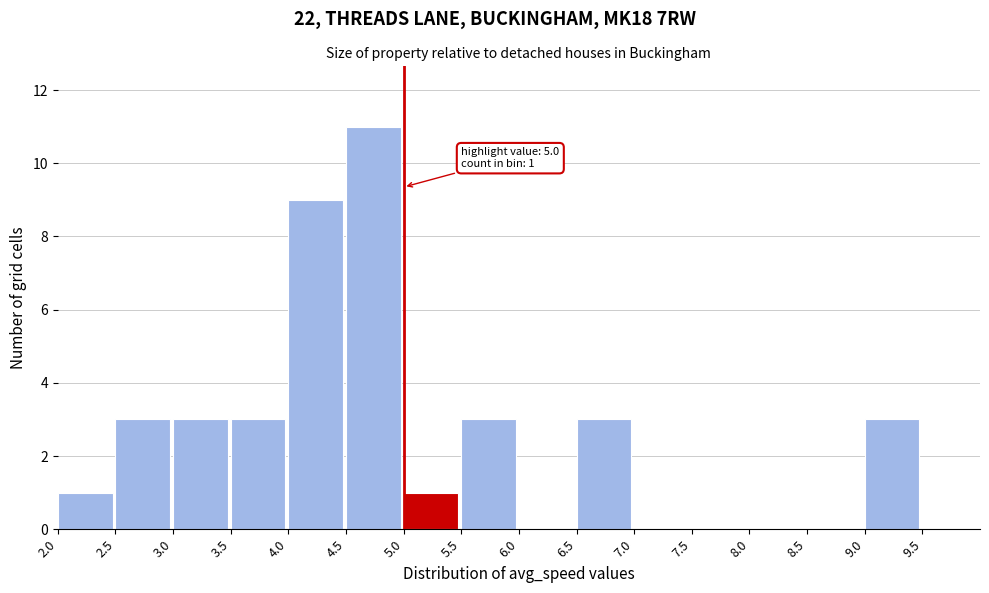

Which range on the x-axis has the tallest bar?

4.5 to 5.0